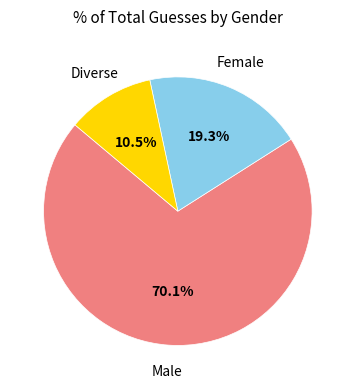

Count the number of slices in the pie.

3